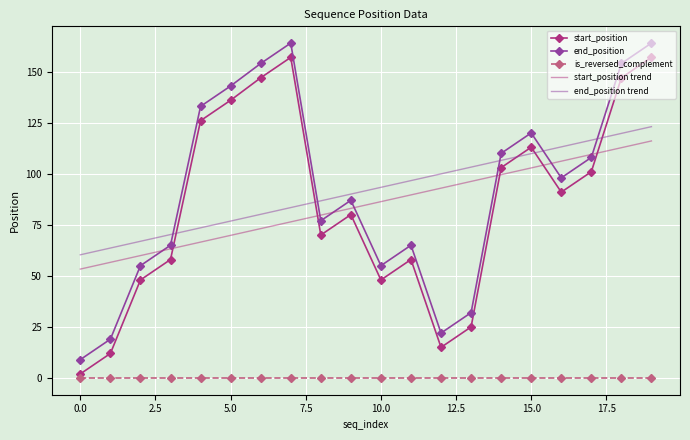

What is the greatest value displayed?

164.0